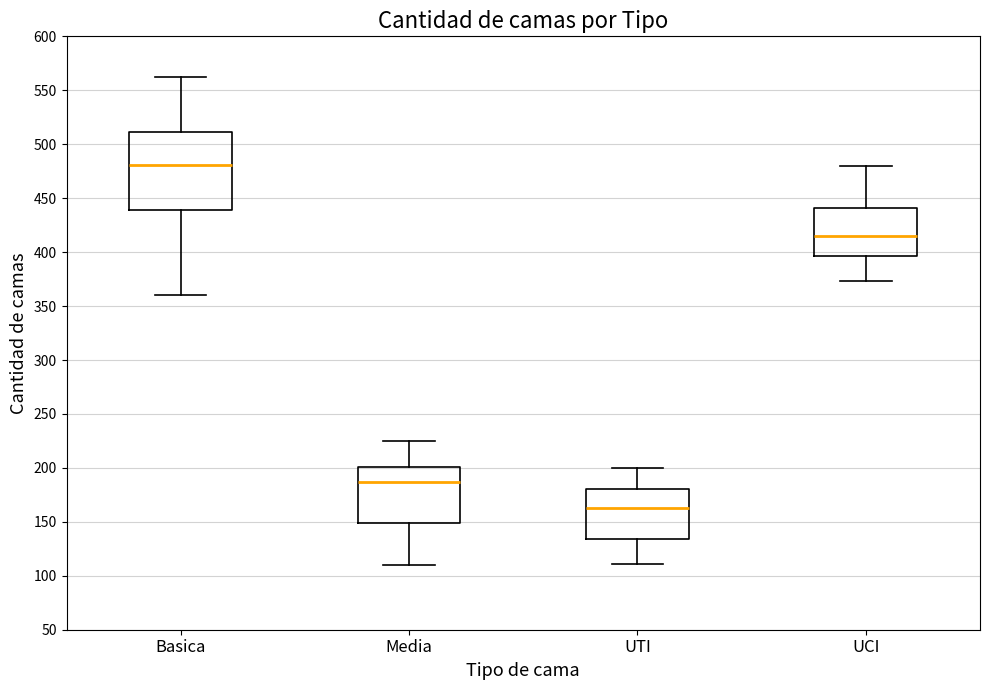

Which box's median line is the highest?

Basica